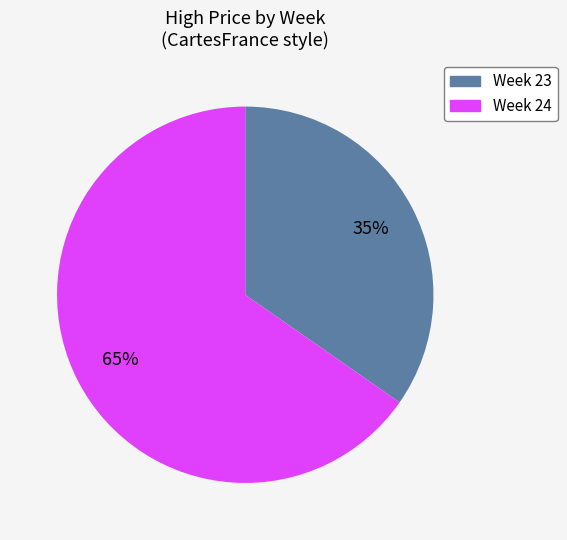

Does any single category account for the majority?

Yes